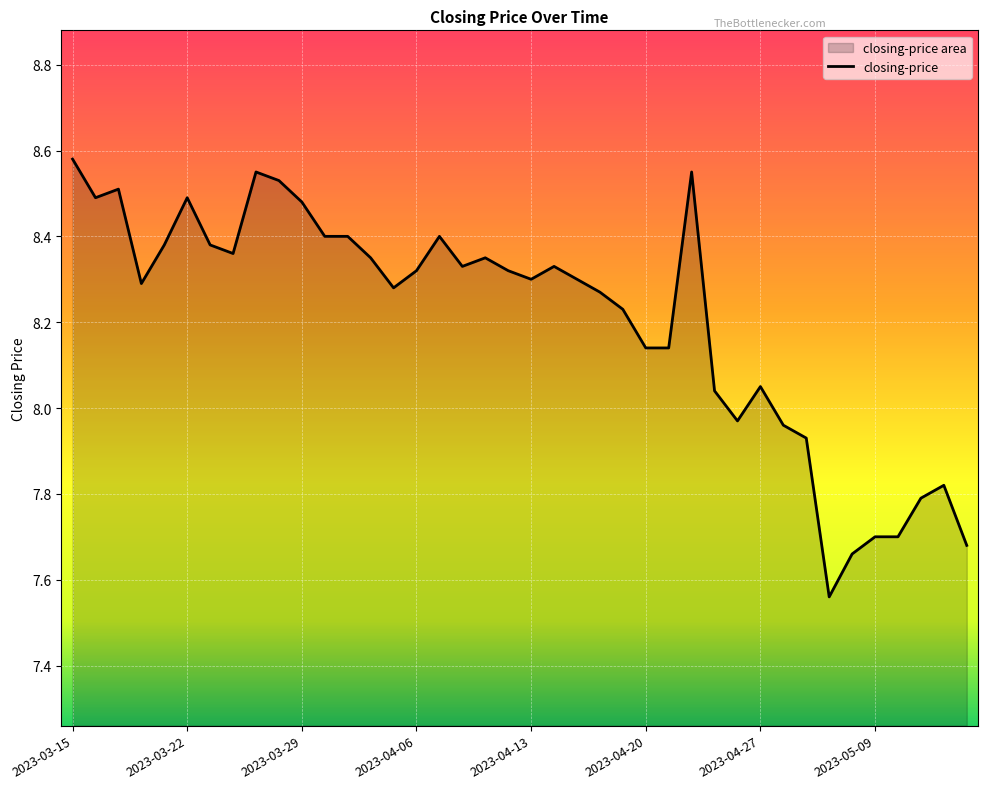

The value at 33 is 7.6. True or false?

True